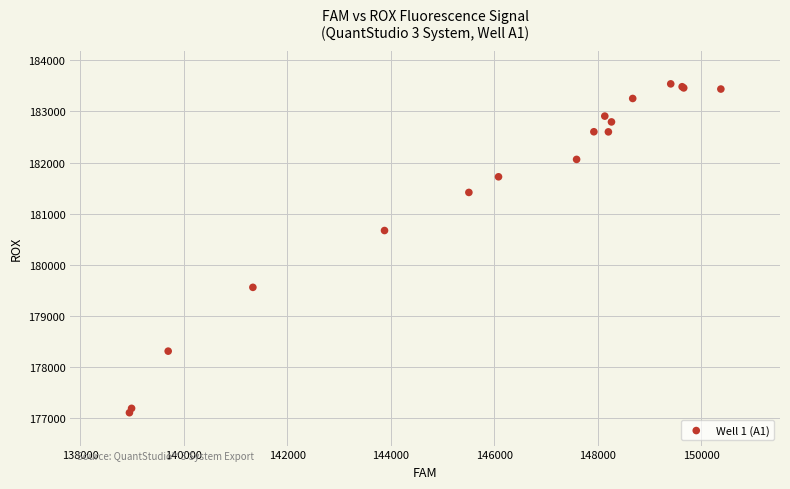

What Y value in the scatter plot is closest to 180320?

180668.7